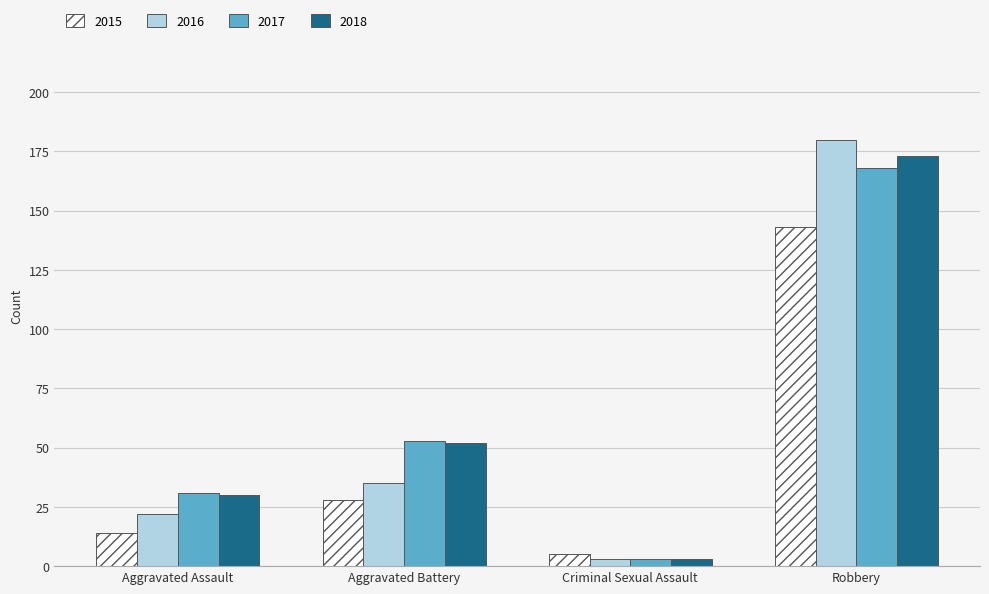

What is the label of the 1st bar from the left?

Aggravated Assault